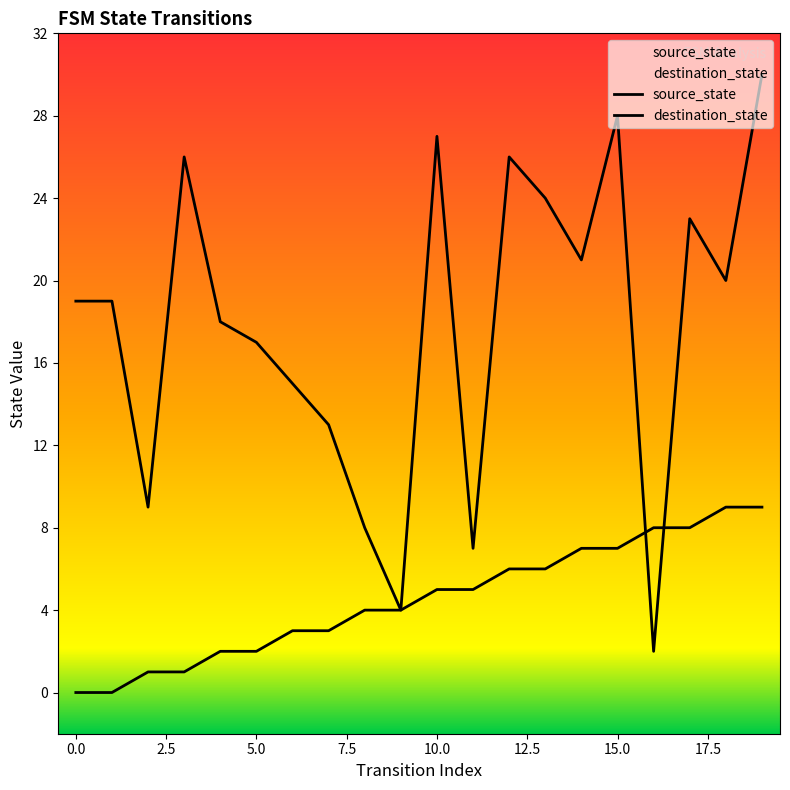

Which series changed the most between 8 and 12?

destination_state